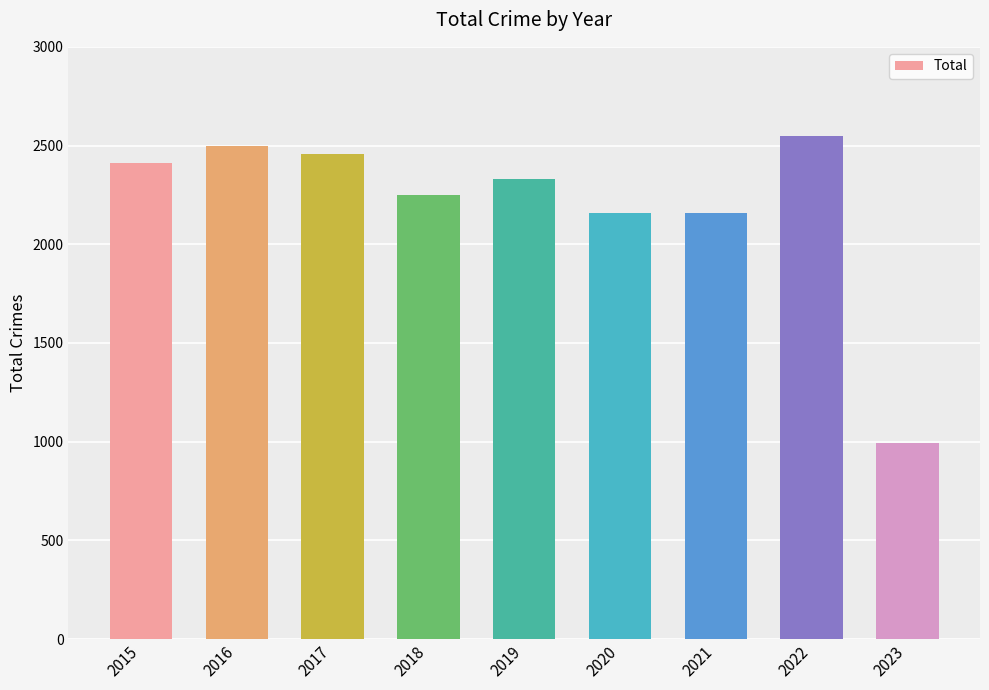

What is the maximum value shown in the chart?

2547